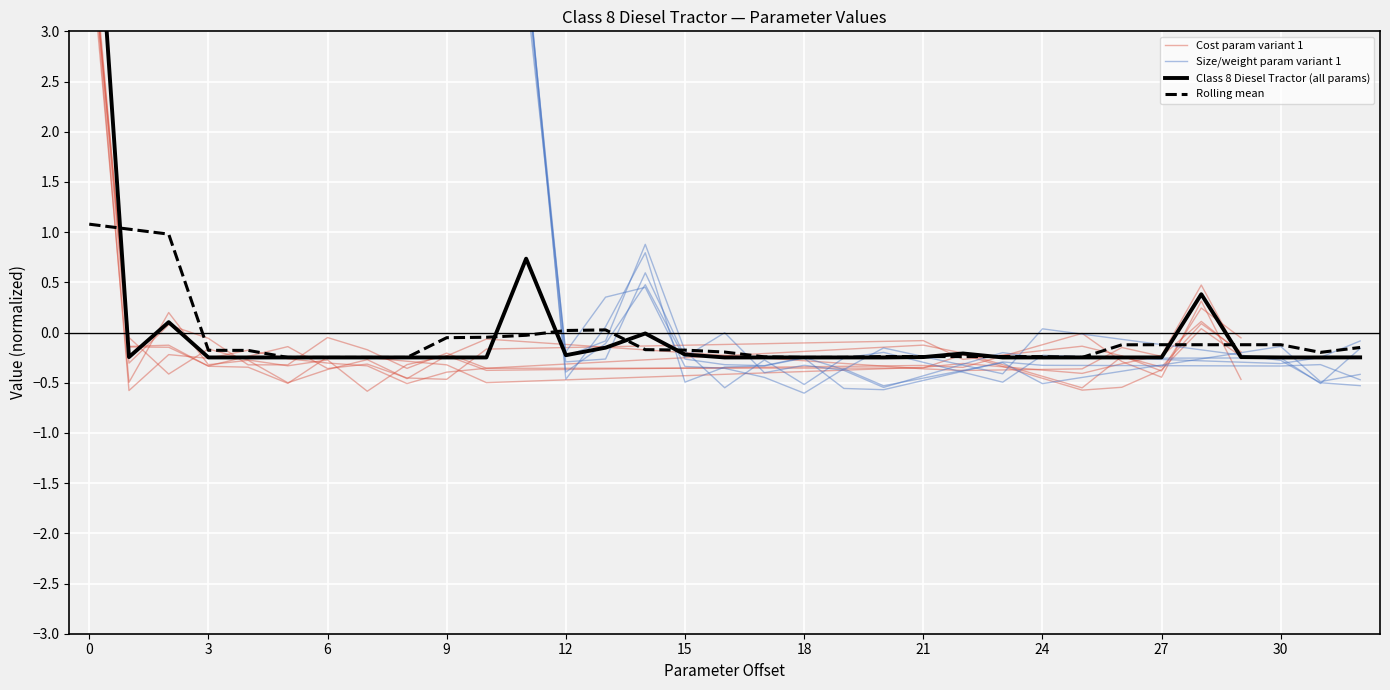

List the labels in order of value, largest first.

0, 11, 28, 2, 14, 13, 22, 15, 12, 1, 21, 29, 32, 27, 24, 30, 26, 25, 31, 3, 4, 5, 6, 7, 8, 9, 10, 16, 17, 18, 19, 20, 23